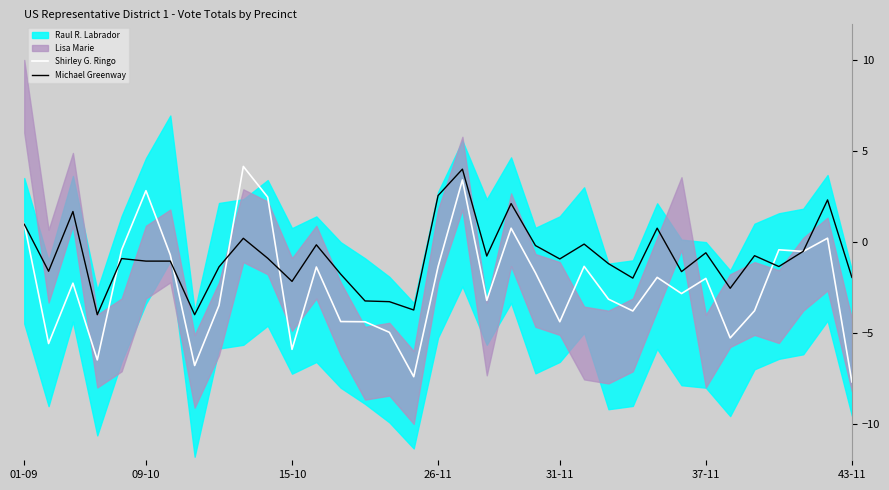

Reading left to right, extract all data points from this chart.

Shirley G. Ringo: 1.0	-5.6	-2.3	-6.5	-0.4	2.8	-0.7	-6.8	-3.5	4.1	2.5	-5.9	-1.4	-4.4	-4.4	-5.0	-7.4	-1.4	3.4	-3.2	0.8	-1.7	-4.4	-1.3	-3.1	-3.8	-1.9	-2.8	-2.0	-5.3	-3.8	-0.4	-0.5	0.2	-7.7
Michael Greenway: 1.0	-1.6	1.7	-4.0	-0.9	-1.1	-1.1	-4.0	-1.4	0.2	-0.9	-2.2	-0.2	-1.8	-3.2	-3.3	-3.7	2.5	4.0	-0.8	2.1	-0.2	-0.9	-0.1	-1.2	-2.0	0.8	-1.6	-0.6	-2.5	-0.8	-1.4	-0.5	2.3	-2.0